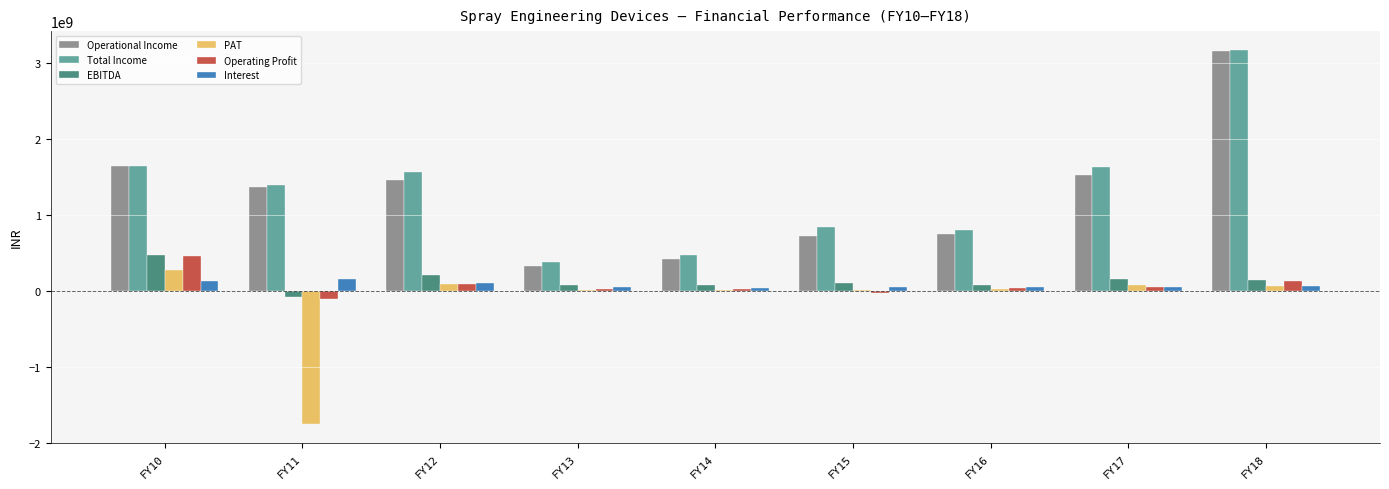

The value of Total Income at FY18 is 5360775103. True or false?

False